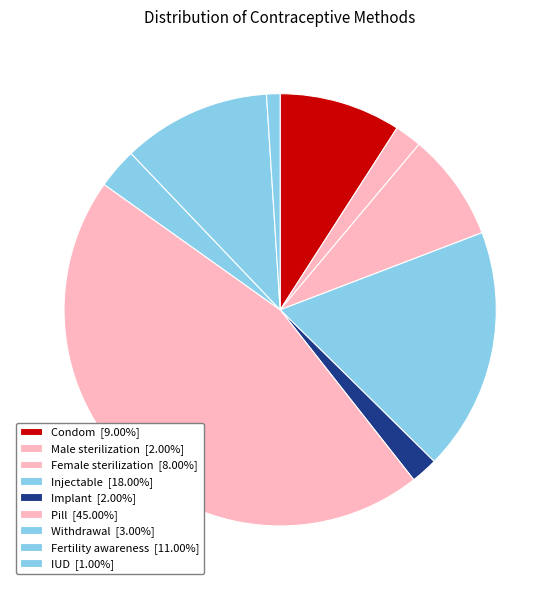

To the nearest percent, what is the difference between the Withdrawal and Injectable slice percentages?

15%